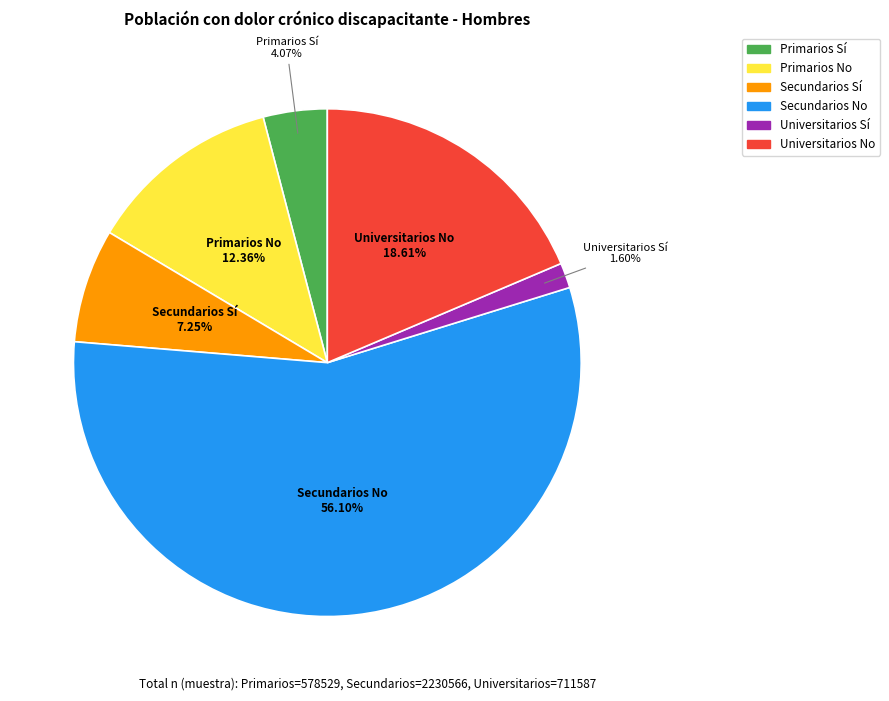

Which has a higher value, Secundarios No or Primarios Sí?

Secundarios No